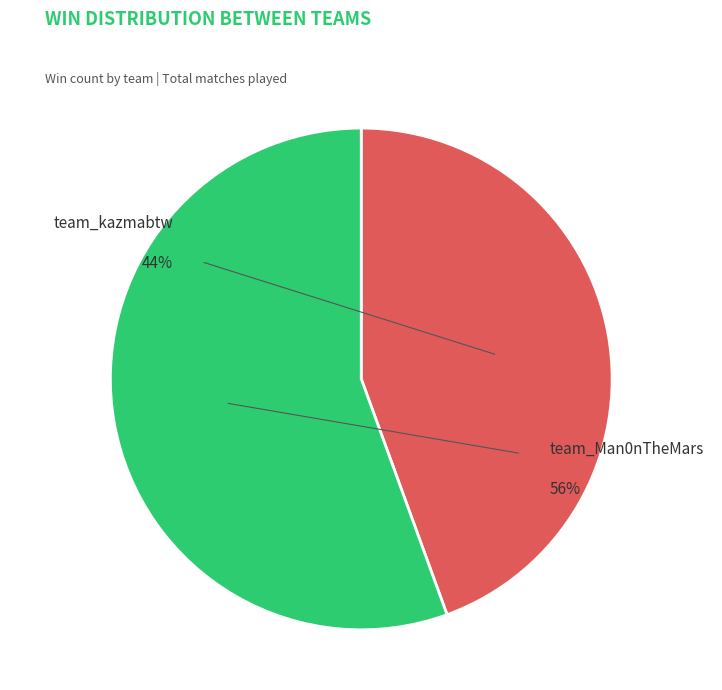

What percentage do team_kazmabtw and team_Man0nTheMars together represent?

100.0%